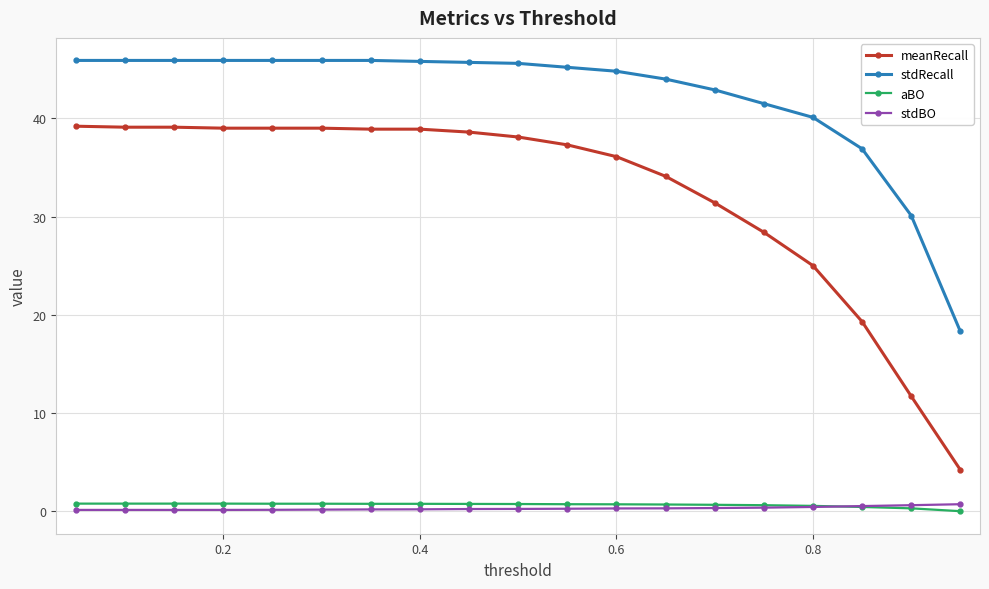

What are all the series names shown in the legend?

meanRecall, stdRecall, aBO, stdBO